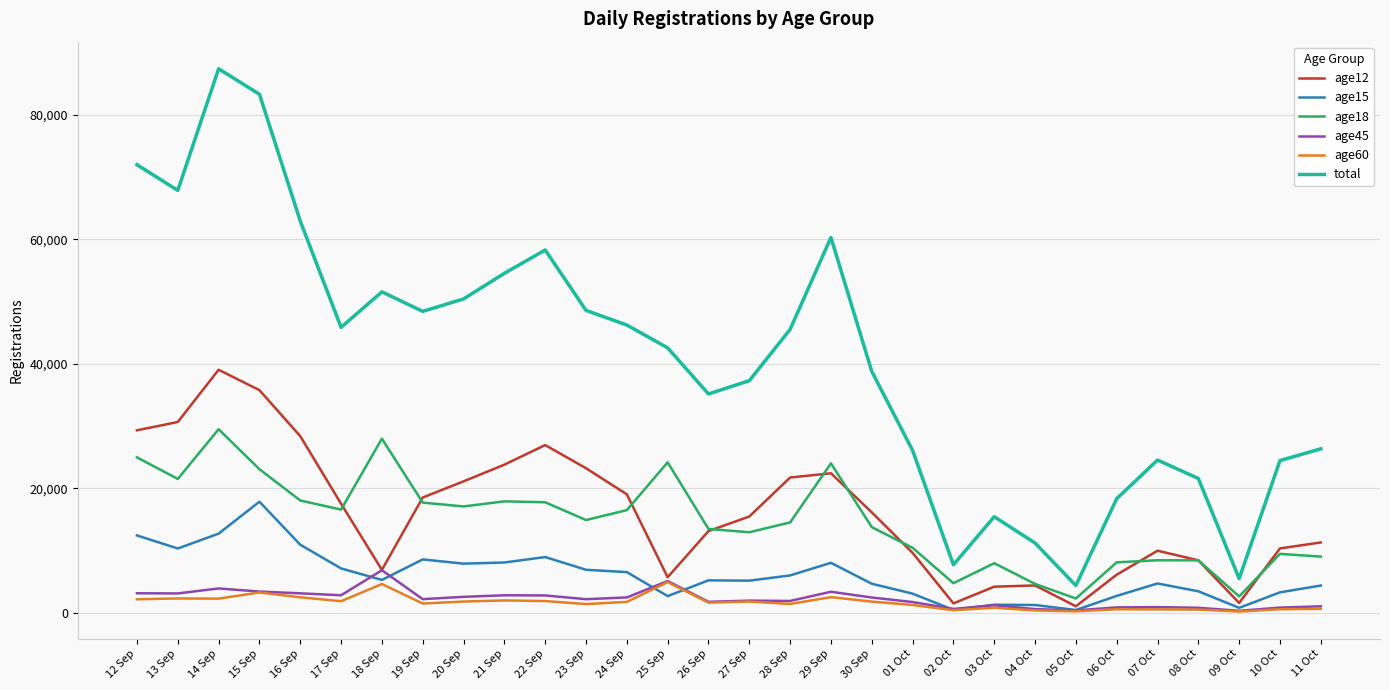

Where is the first local maximum for age12?

14 Sep